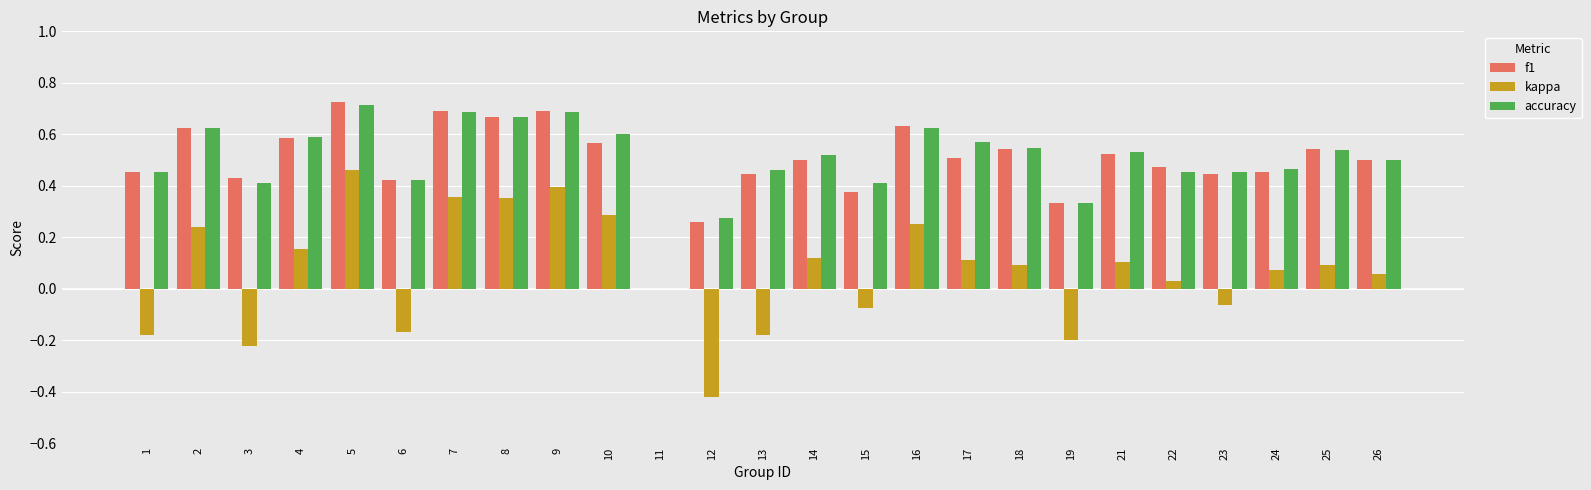

Which category has the highest value in the kappa series?

5